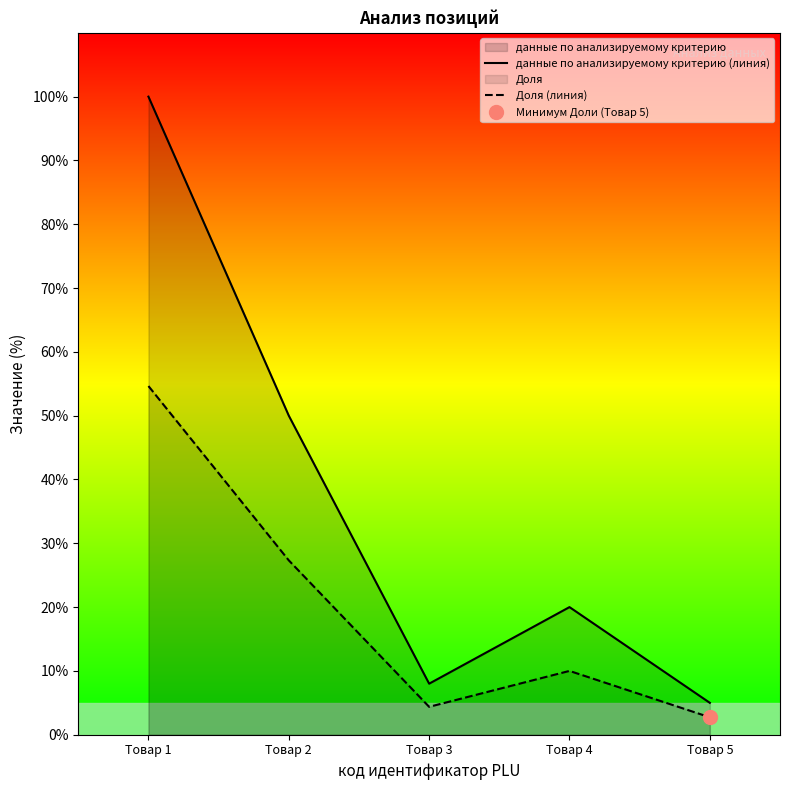

True or false: Доля (линия) and данные по анализируемому критерию (линия) intersect in this chart.

False